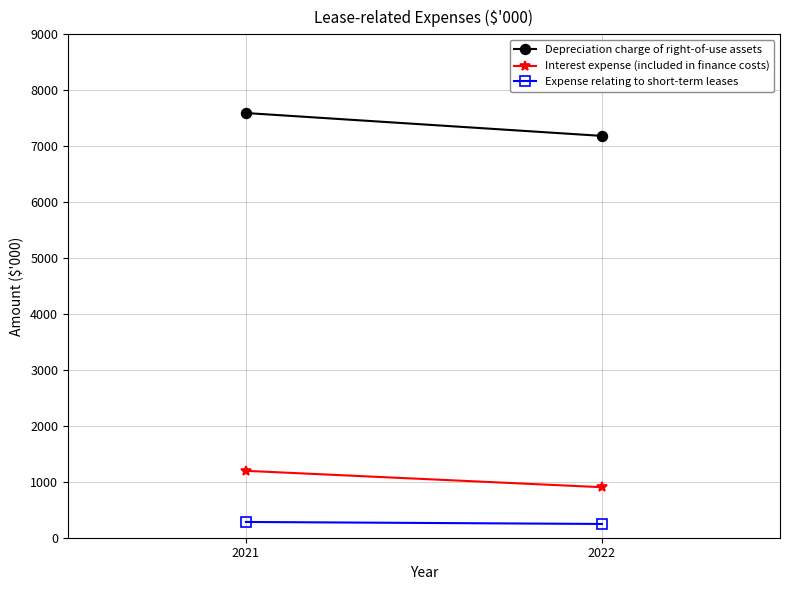

Which has a higher value, 2022 or 2021?

2021